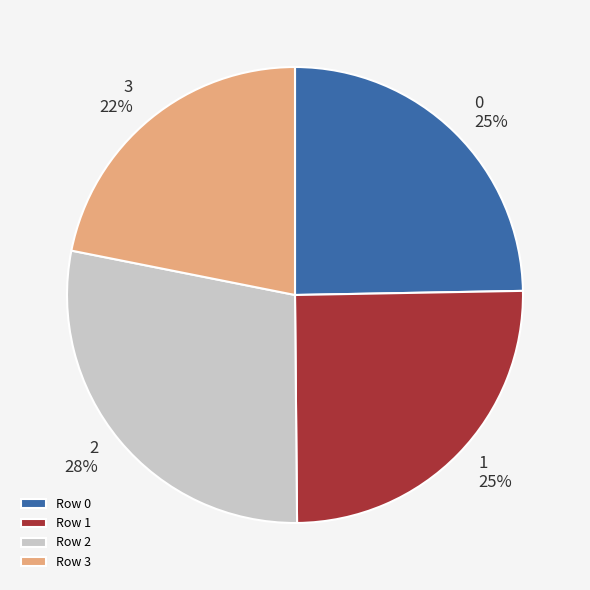

Is the sum of Row 2 and Row 1 greater than half?

Yes